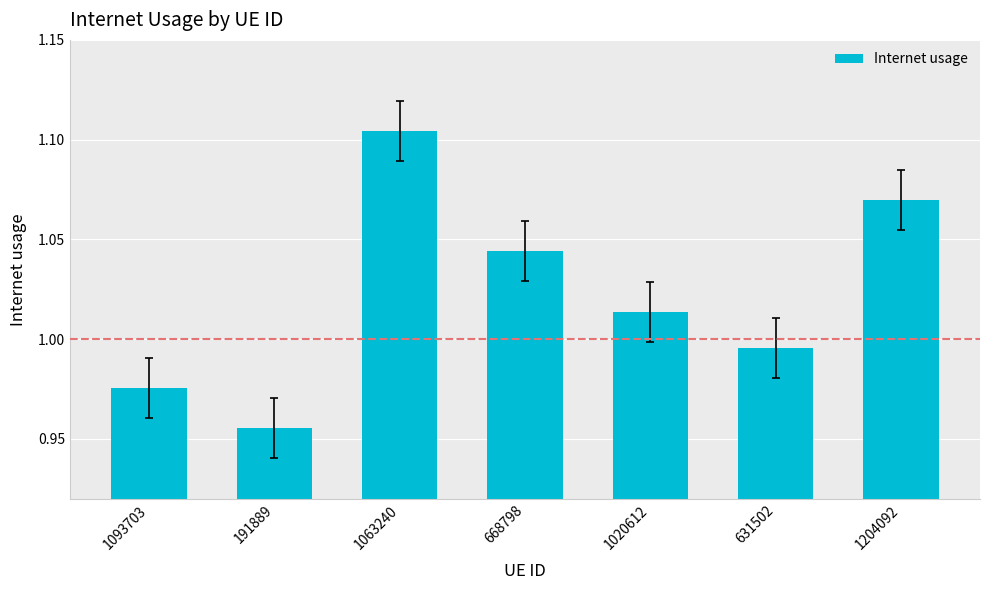

Which category has the highest value across all series?

1063240